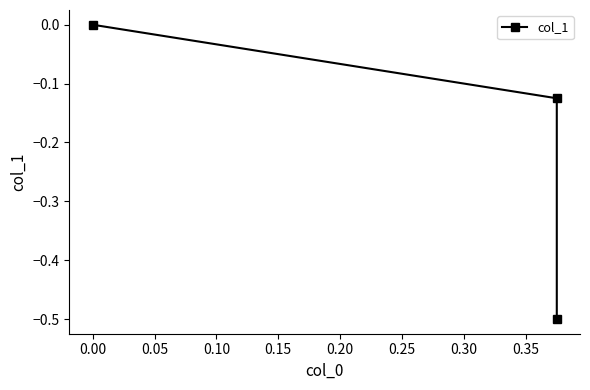

True or false: the data shows 0.3 at 0.00.

False